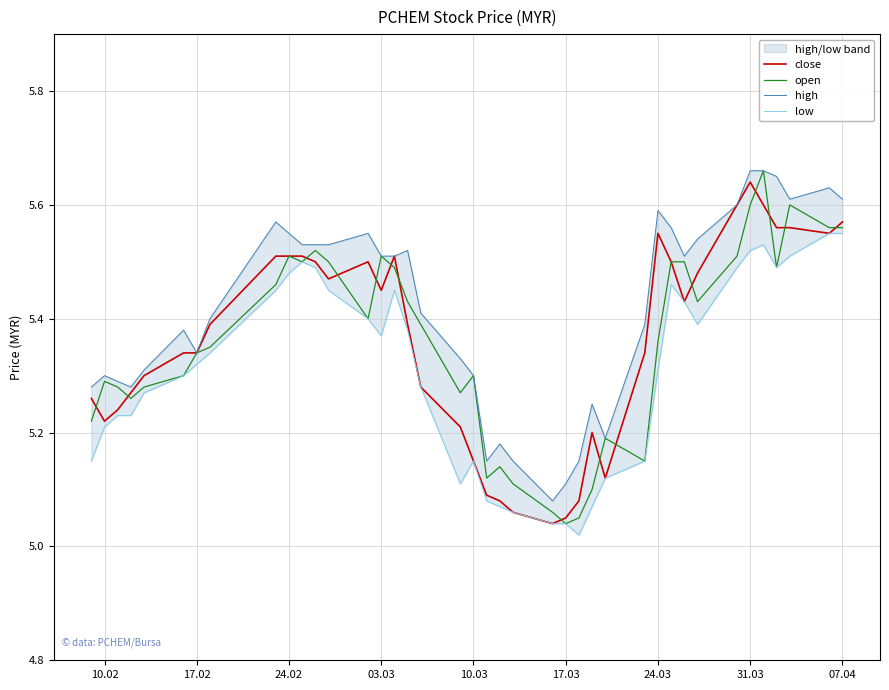

What are all the series names shown in the legend?

close, open, high, low